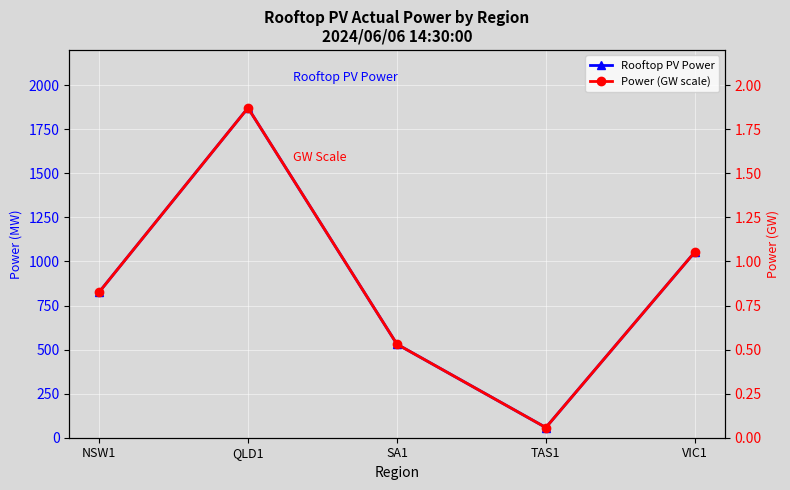

True or false: Power (GW scale) and Rooftop PV Power cross at least once.

False